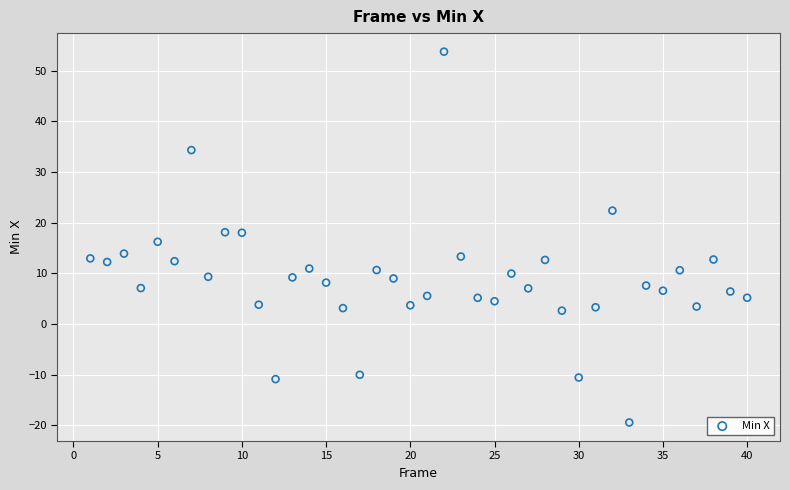

What is the range of Y values (max minus min)?

73.2